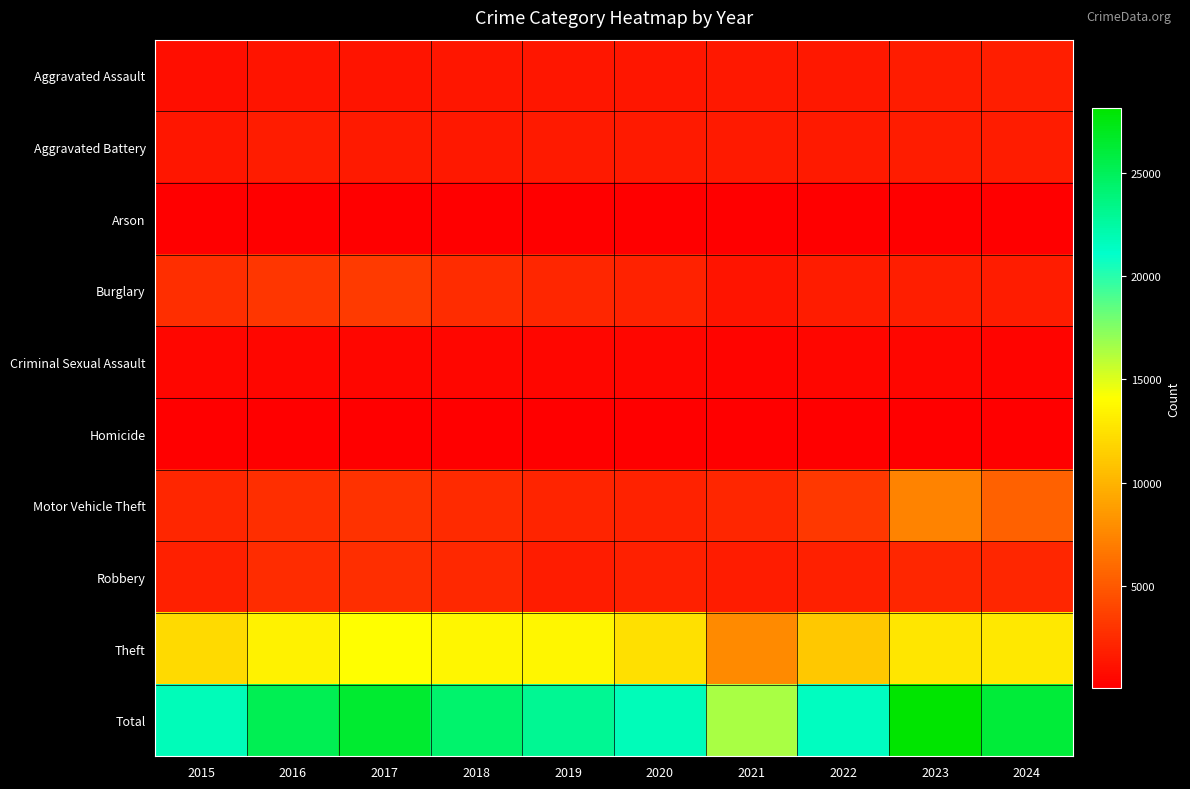

How many data points does each series have?

10